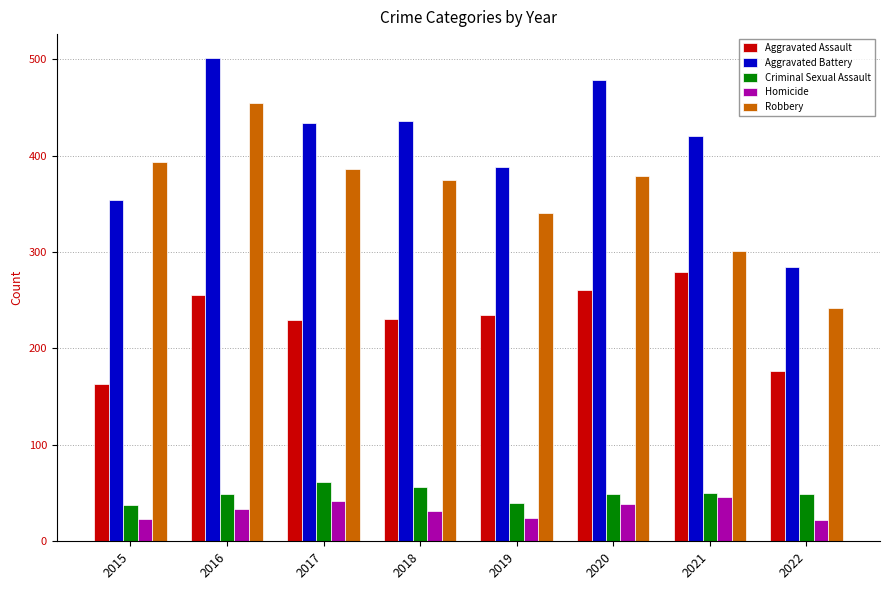

How many data points in Aggravated Battery are less than 434?

4